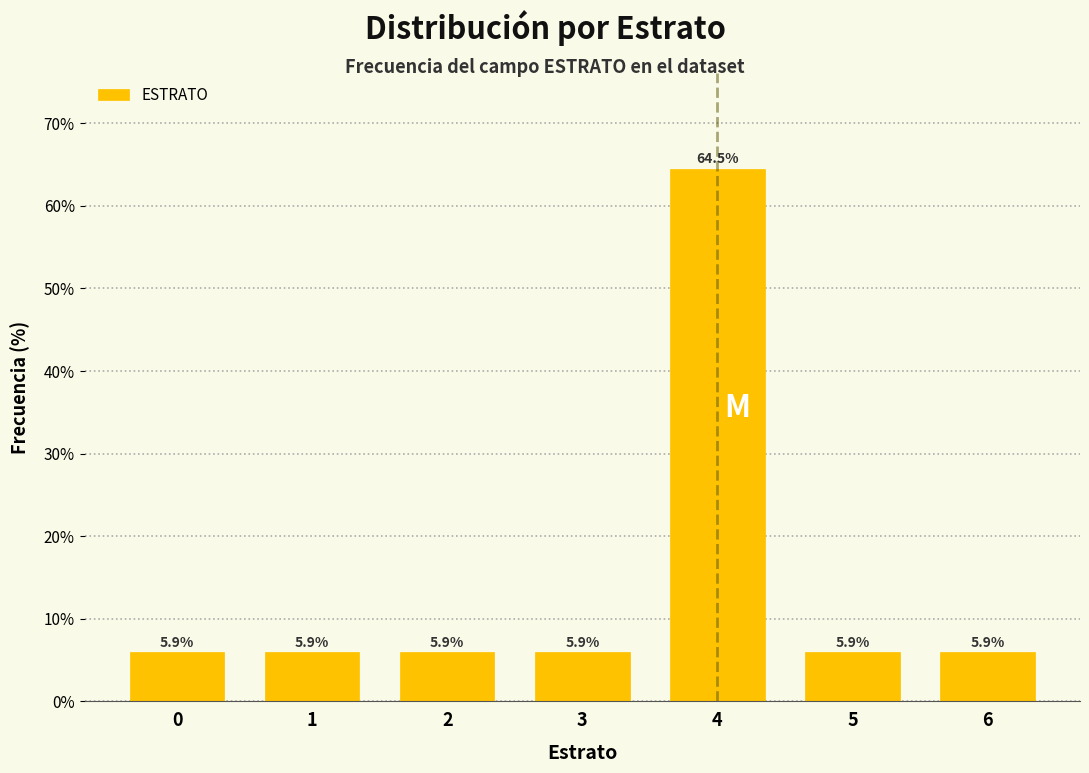

Reading right to left, transcribe all the data shown in this chart.

6=5.9	5=5.9	4=64.5	3=5.9	2=5.9	1=5.9	0=5.9